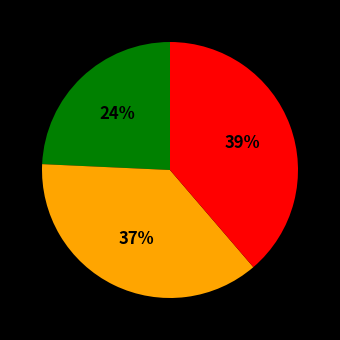

To the nearest percent, what is the average slice percentage?

33%